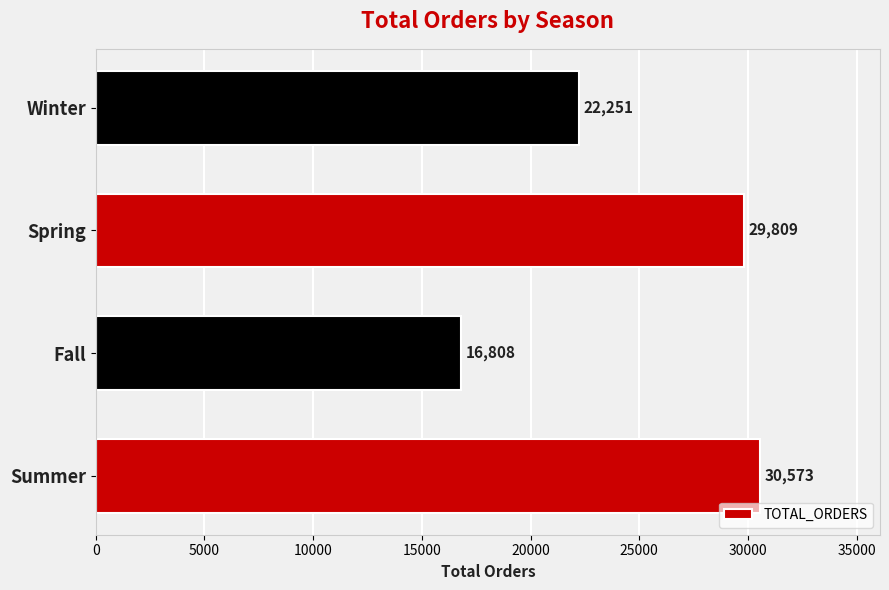

What is the change in value from Fall to Spring?

+13001